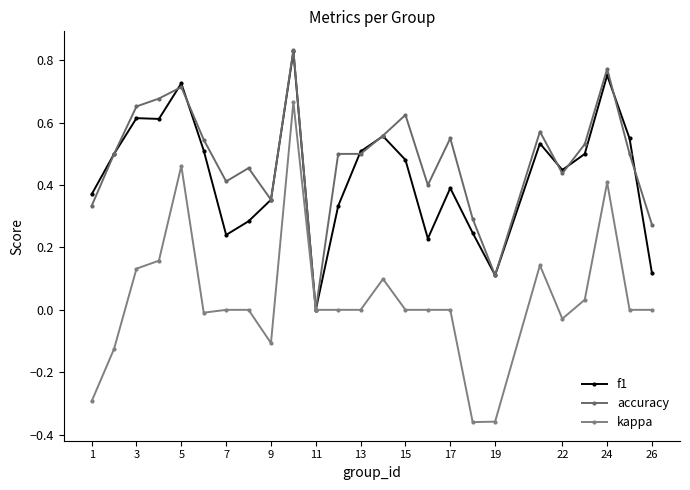

True or false: kappa has more than 0 points higher than both neighbors.

True